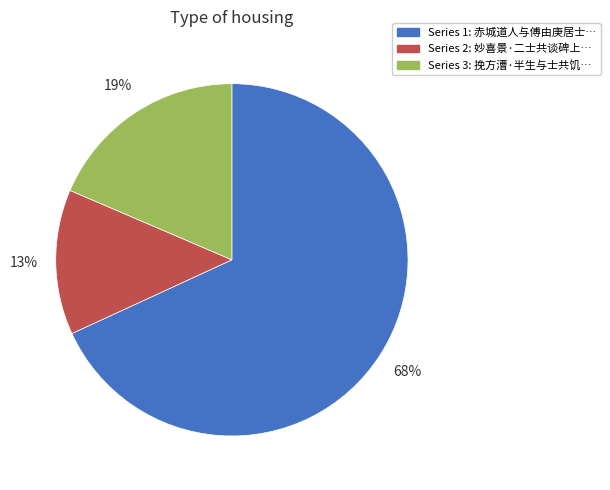

To the nearest percent, what is the average slice percentage?

33%